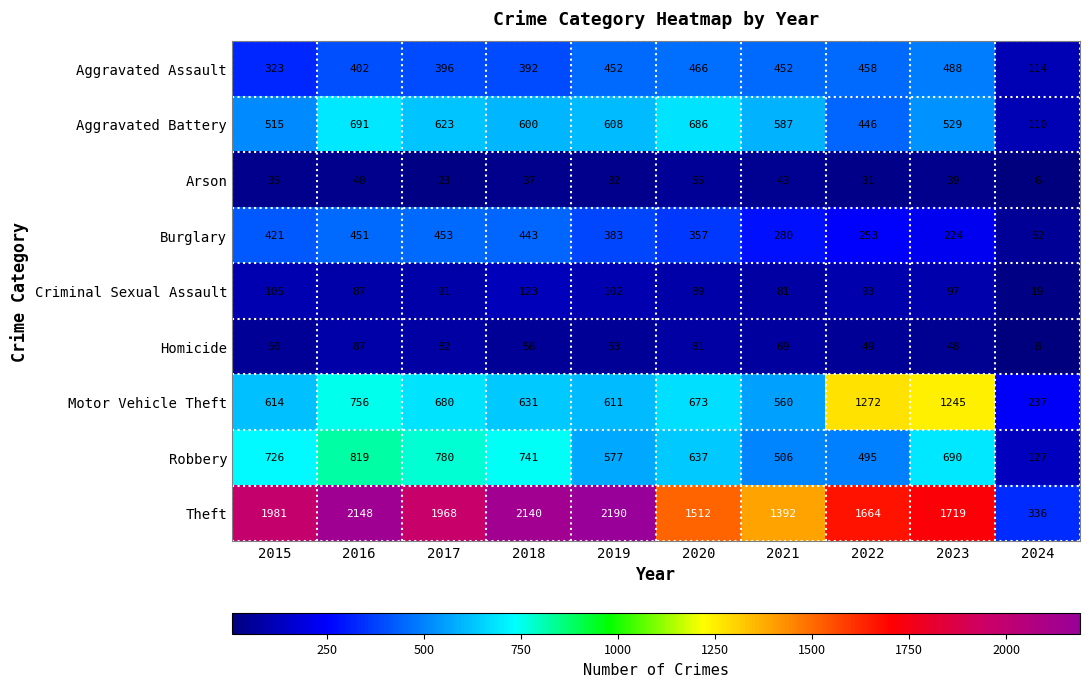

Which category has the highest value across all series?

2019